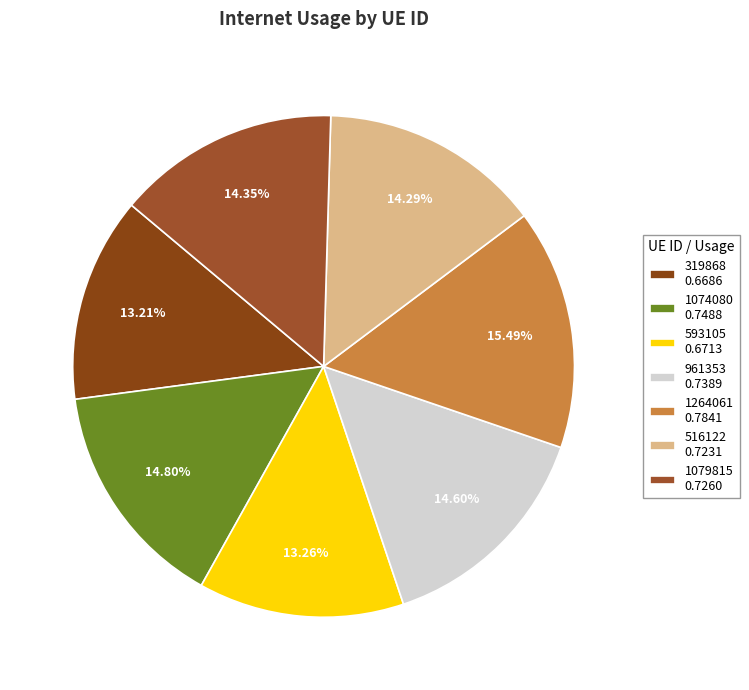

How many slices are in this pie chart?

7